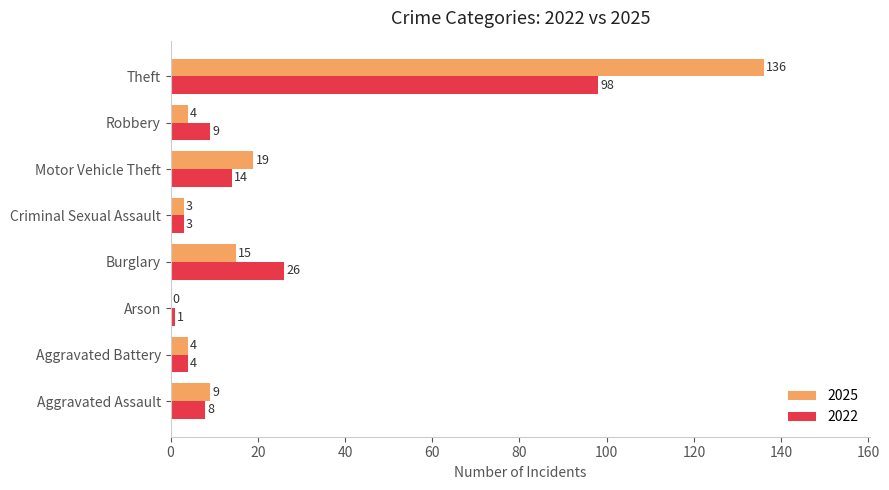

Is it true that 2025 equals 0 at Arson?

True